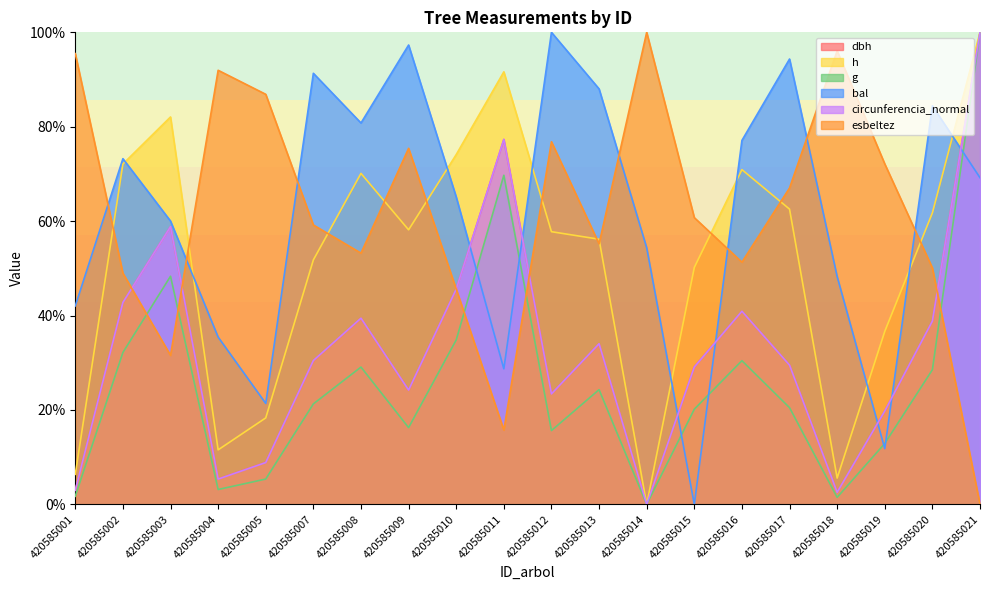

What is the average value of the dbh series?

32.7